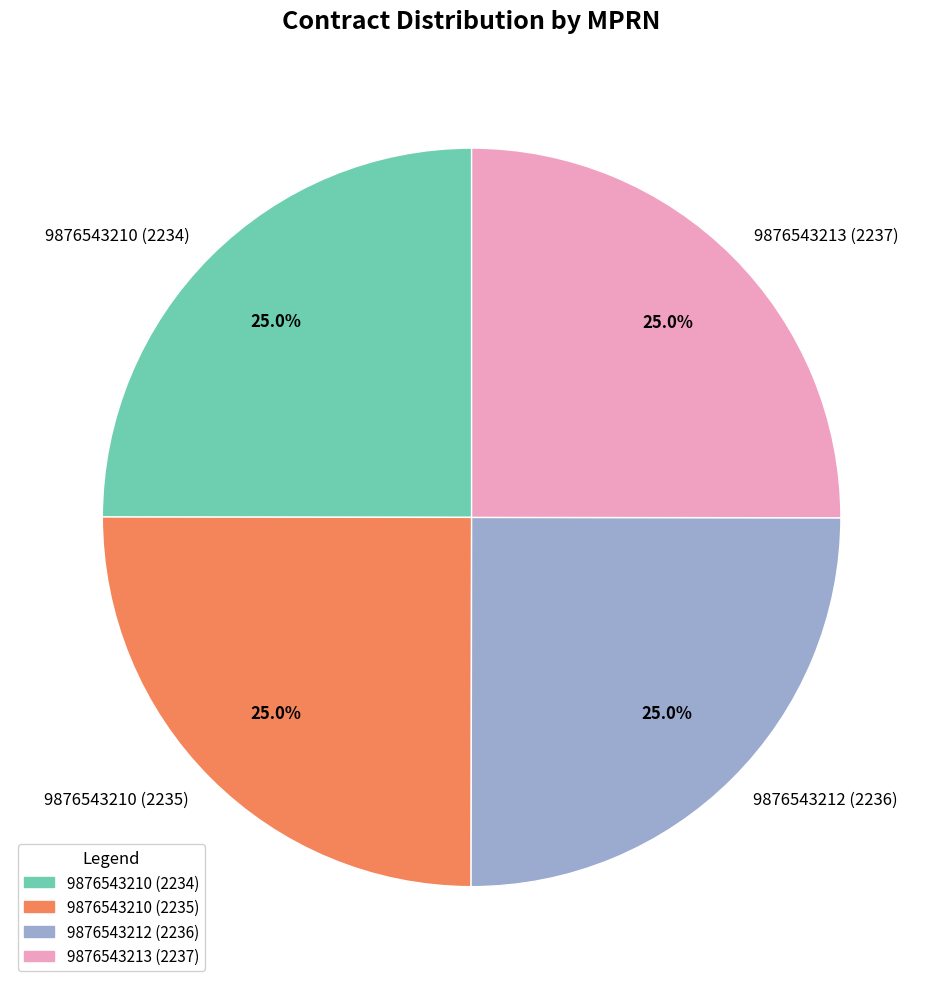

To the nearest percent, what percentage of the pie is 9876543210 (2234)?

25%